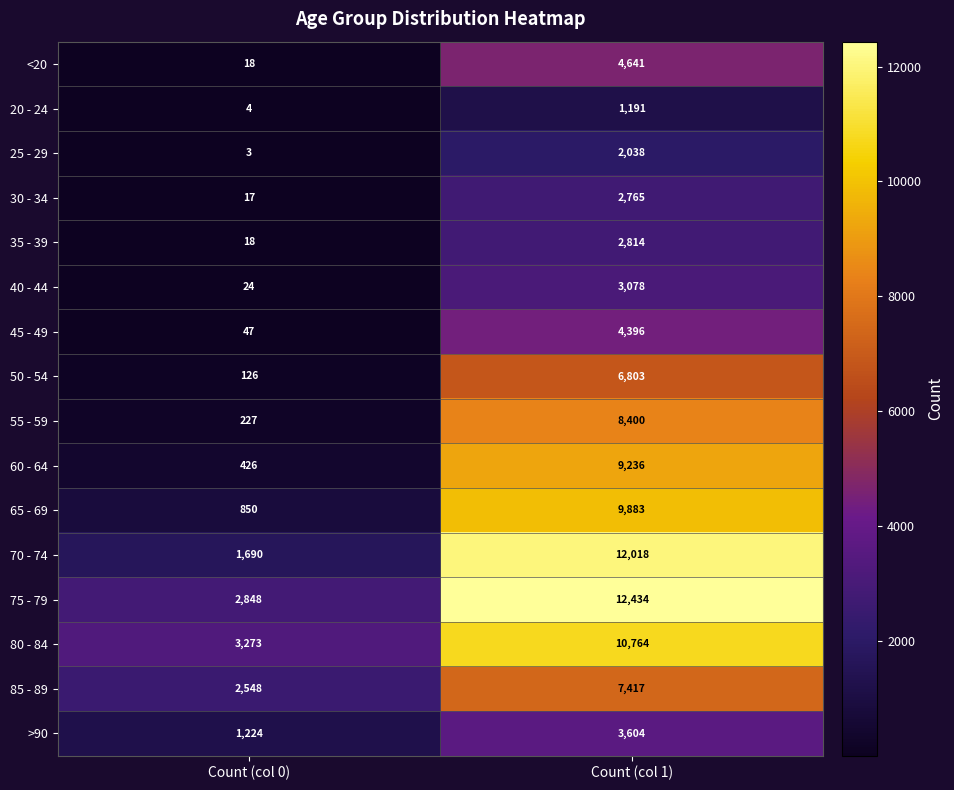

Between Count (col 0) and Count (col 1), which series saw the biggest shift?

70 - 74